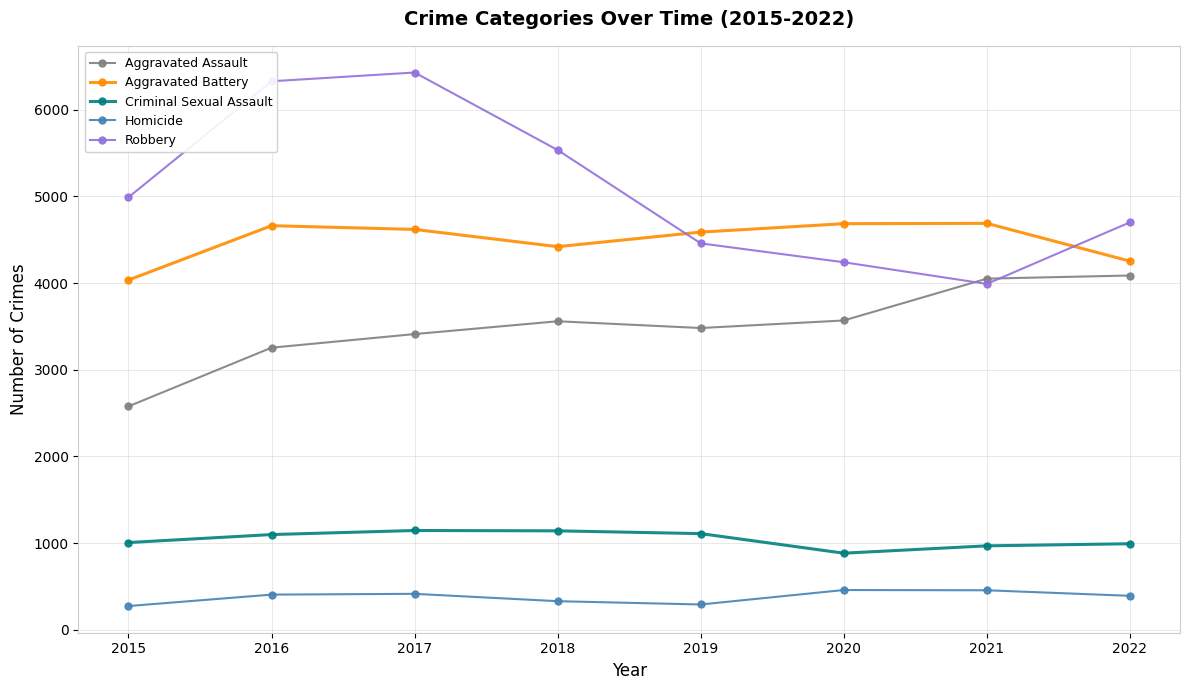

At which category is the sum across all series the highest?

2017